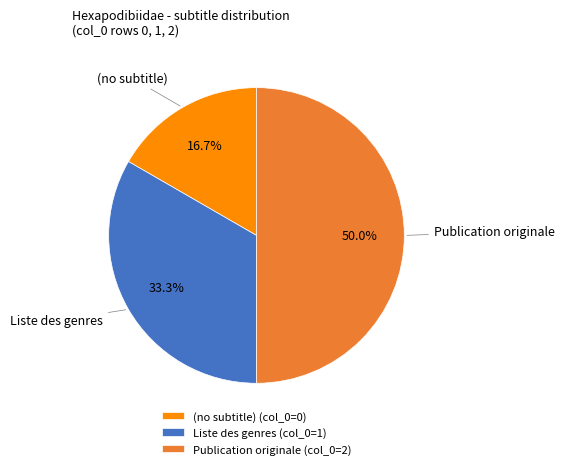

Combined, do Publication originale and Liste des genres account for over 50%?

Yes